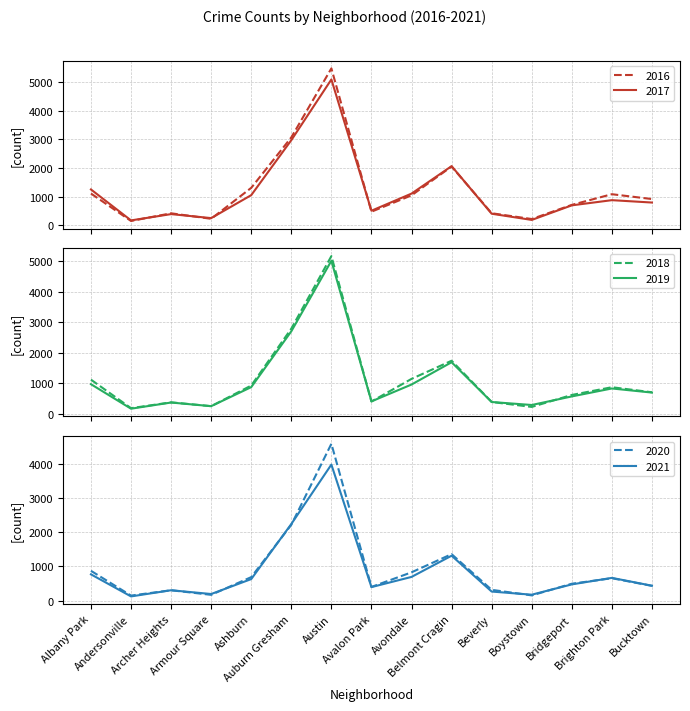

Is it true that 2021 equals 768 at Bucktown?

False